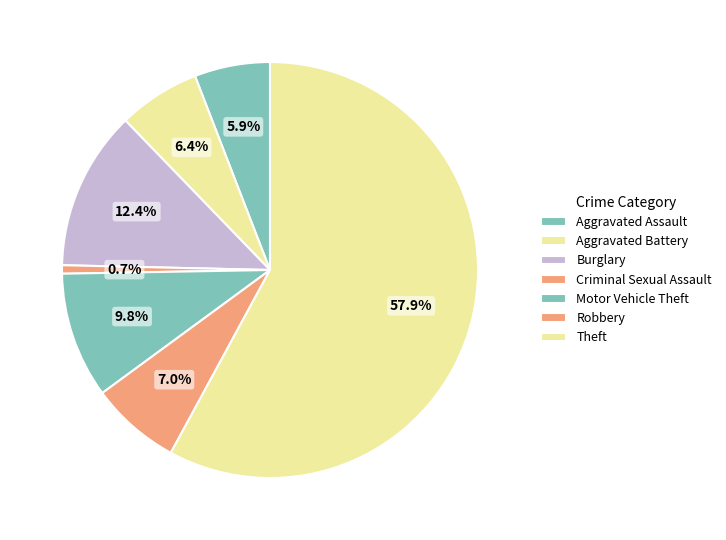

What is the majority slice?

Theft